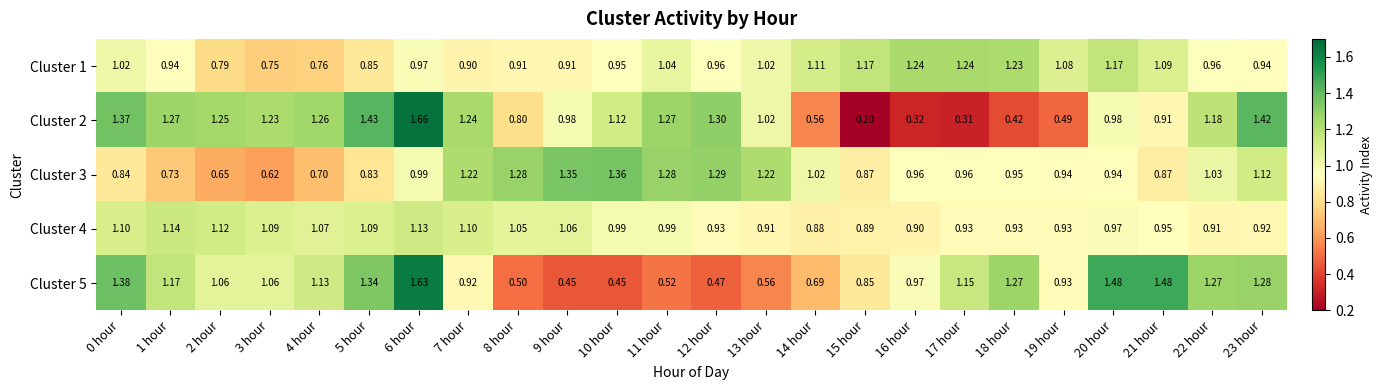

What is the spread (max minus min) of values at 1 hour?

0.5